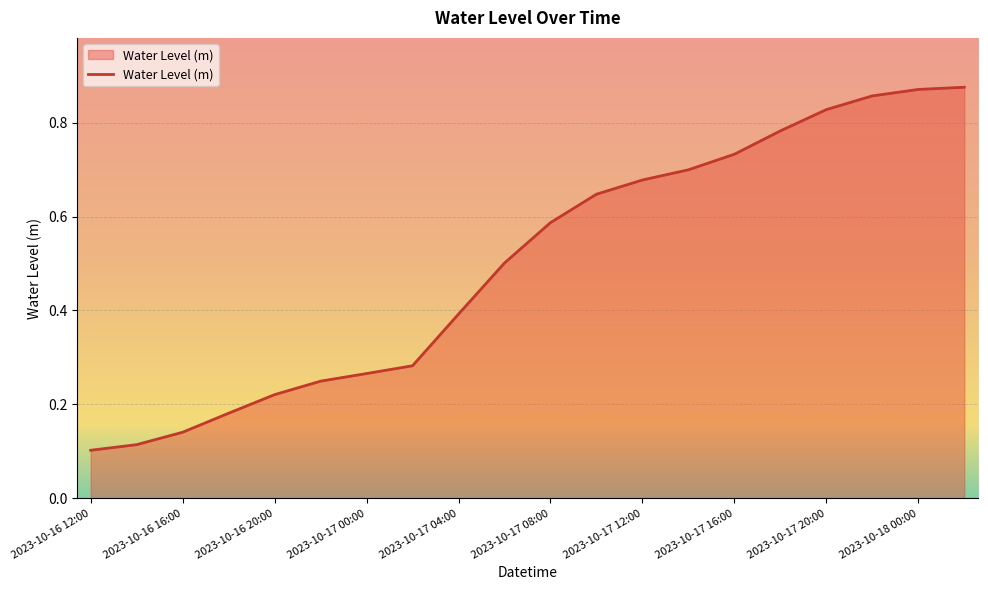

Is this an area chart (filled region under the line)?

Yes